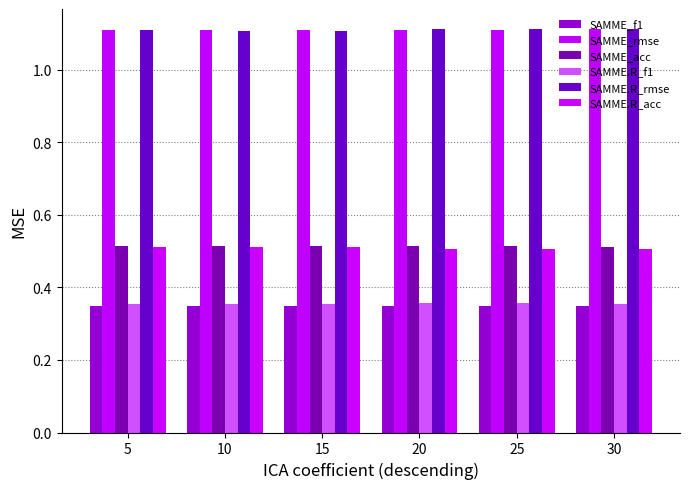

How many bars are there in each group?

6